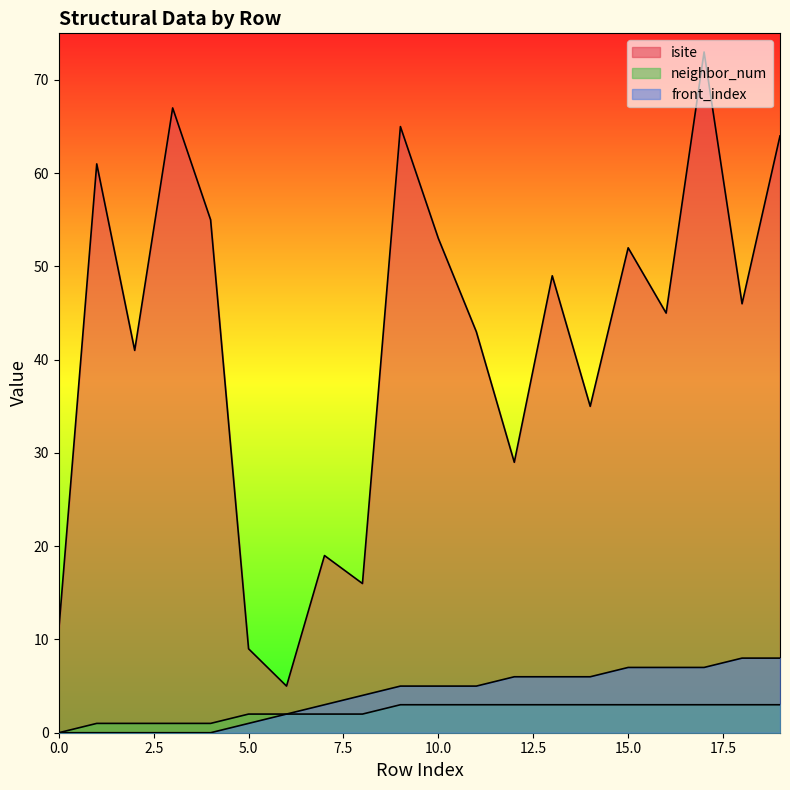

How many lines are shown in the chart?

3